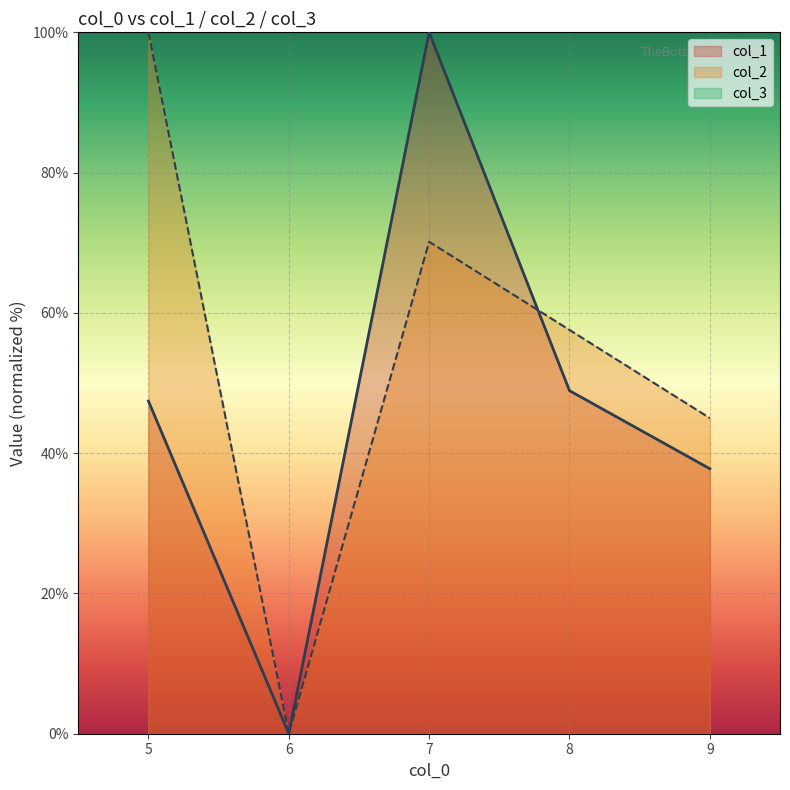

Rank the series by their average value, from lowest to highest.

col_1, col_2